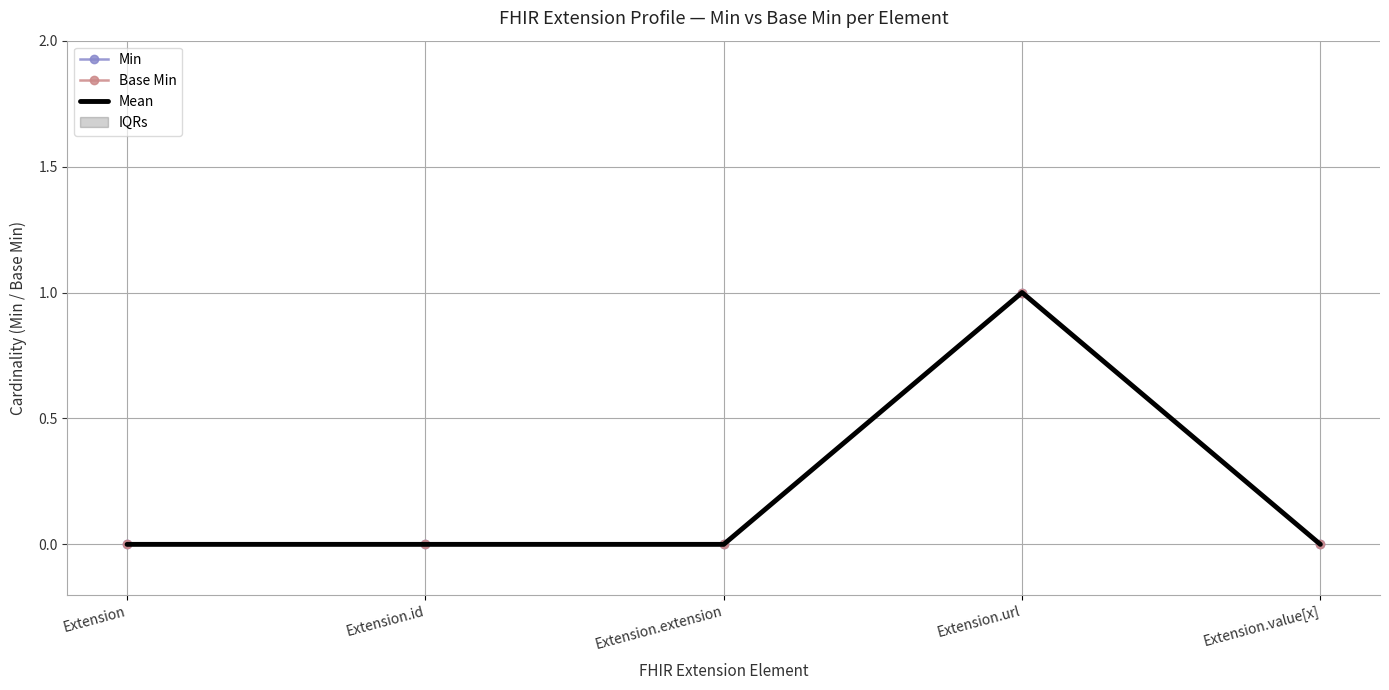

At which category does Min reach its first local peak?

Extension.url